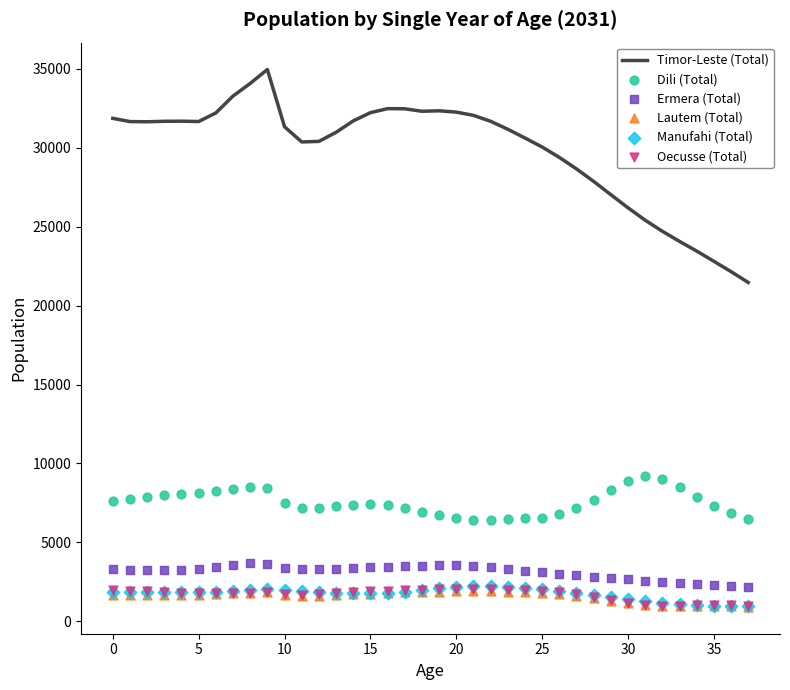

Which series contains the highest Y value?

Timor-Leste (Total)